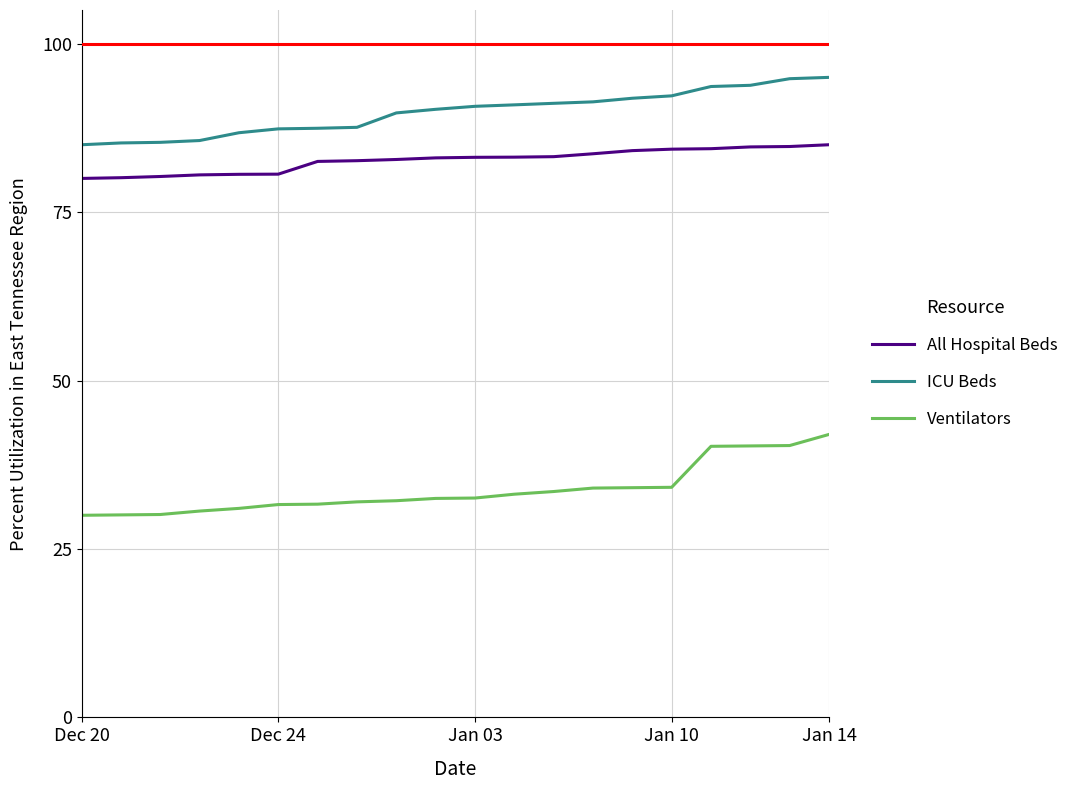

True or false: ICU Beds and Ventilators intersect in this chart.

False